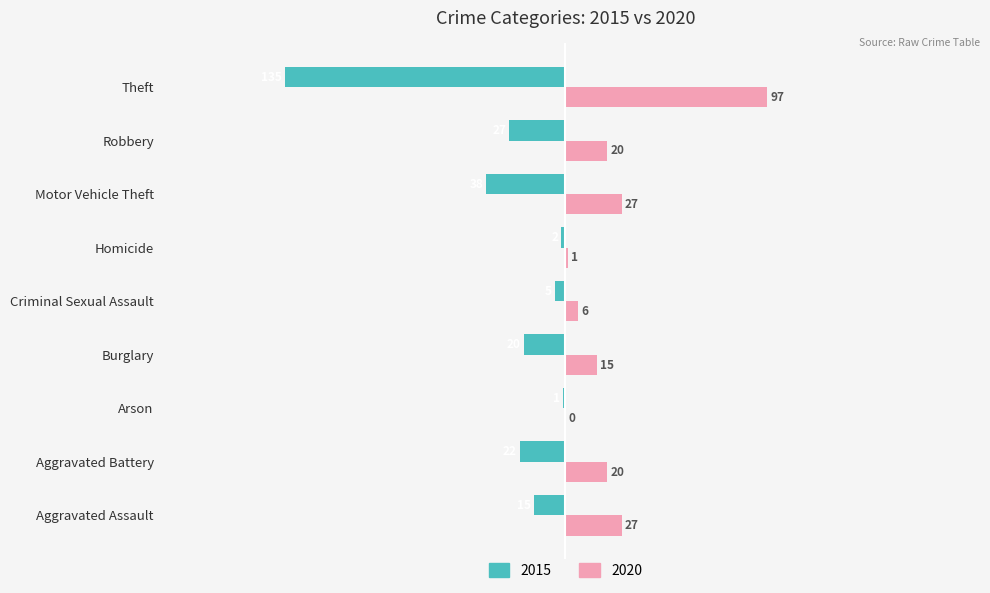

True or false: 2020 has a value of 37 at Theft.

False